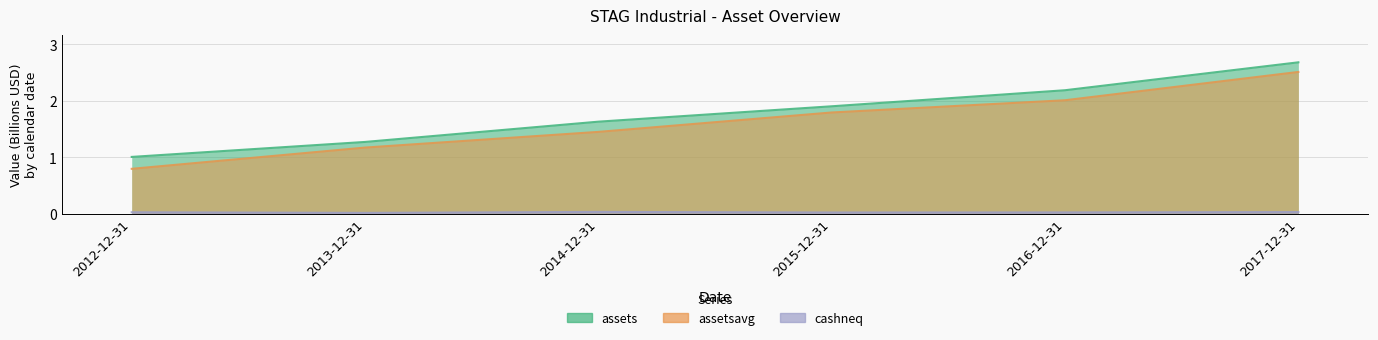

True or false: assetsavg and assets intersect in this chart.

False